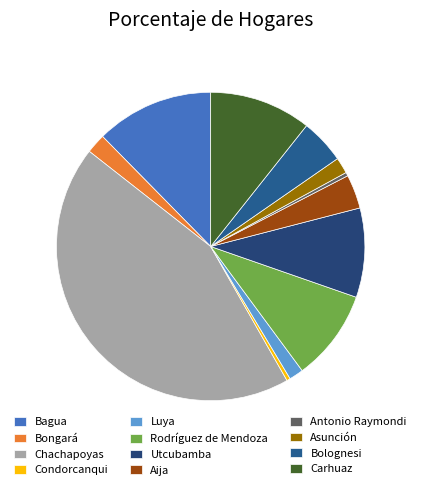

How many slices are in this pie chart?

12